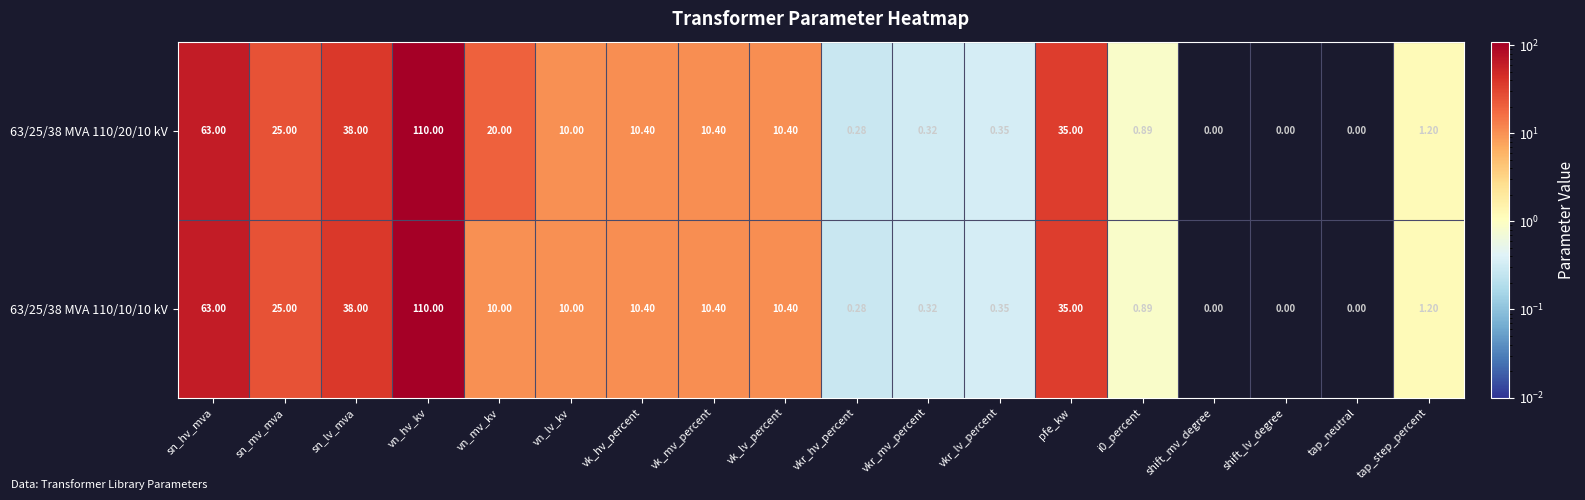

Which category has the highest value across all series?

vn_hv_kv